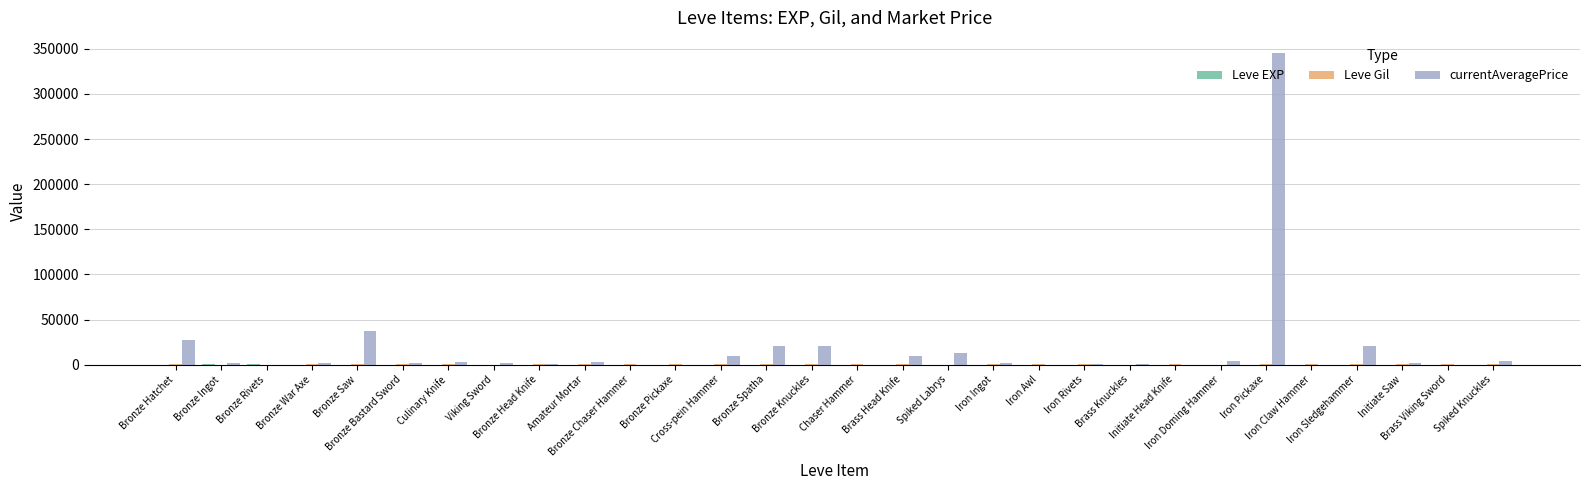

Which series has the largest total across all categories?

currentAveragePrice